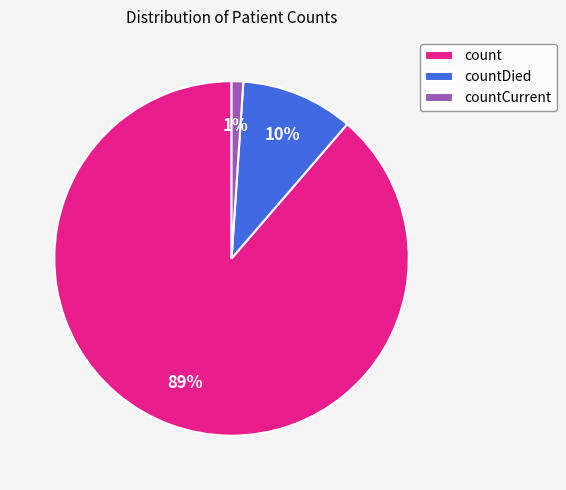

Is it true that count is 83% of the pie?

False